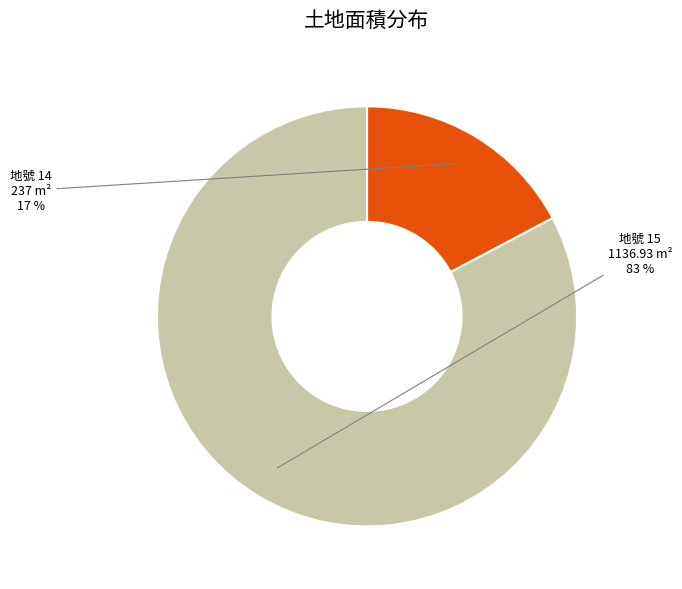

To the nearest percent, what is the average slice percentage?

50%